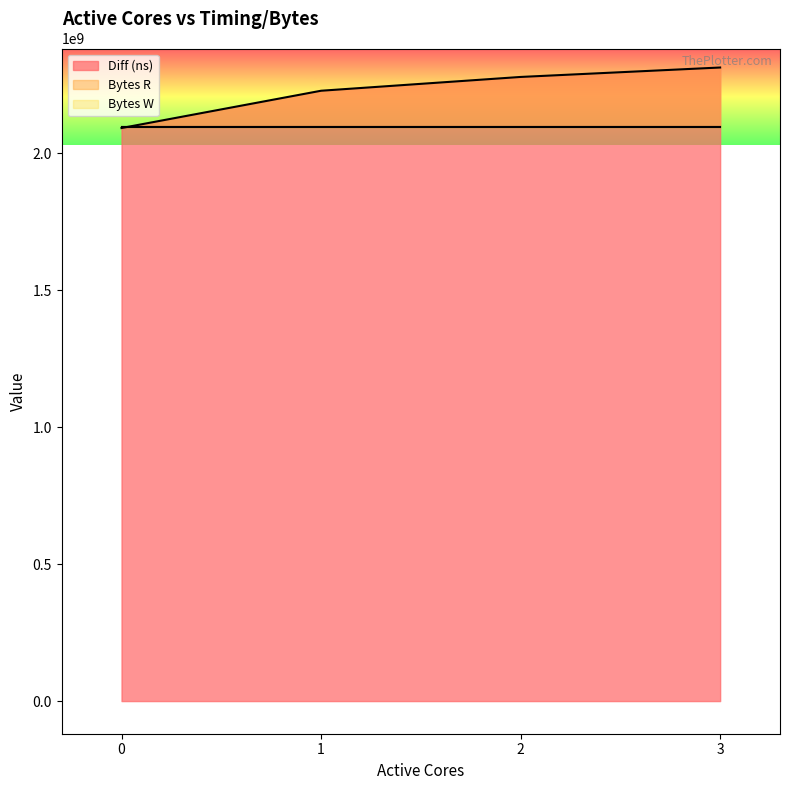

What are all the series names shown in the legend?

Diff (ns), Bytes R, Bytes W